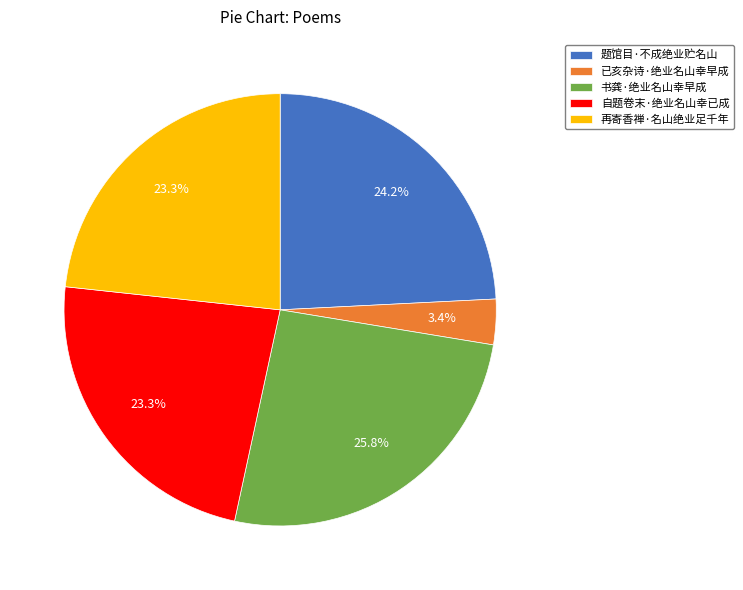

How many slices are in this pie chart?

5